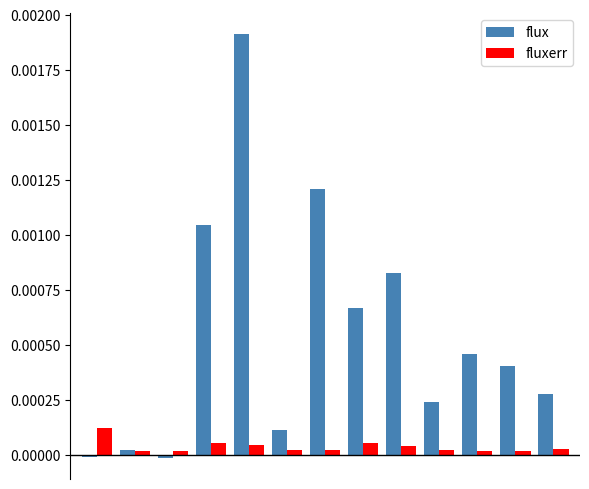

Rank the series by their average value, from highest to lowest.

flux, fluxerr